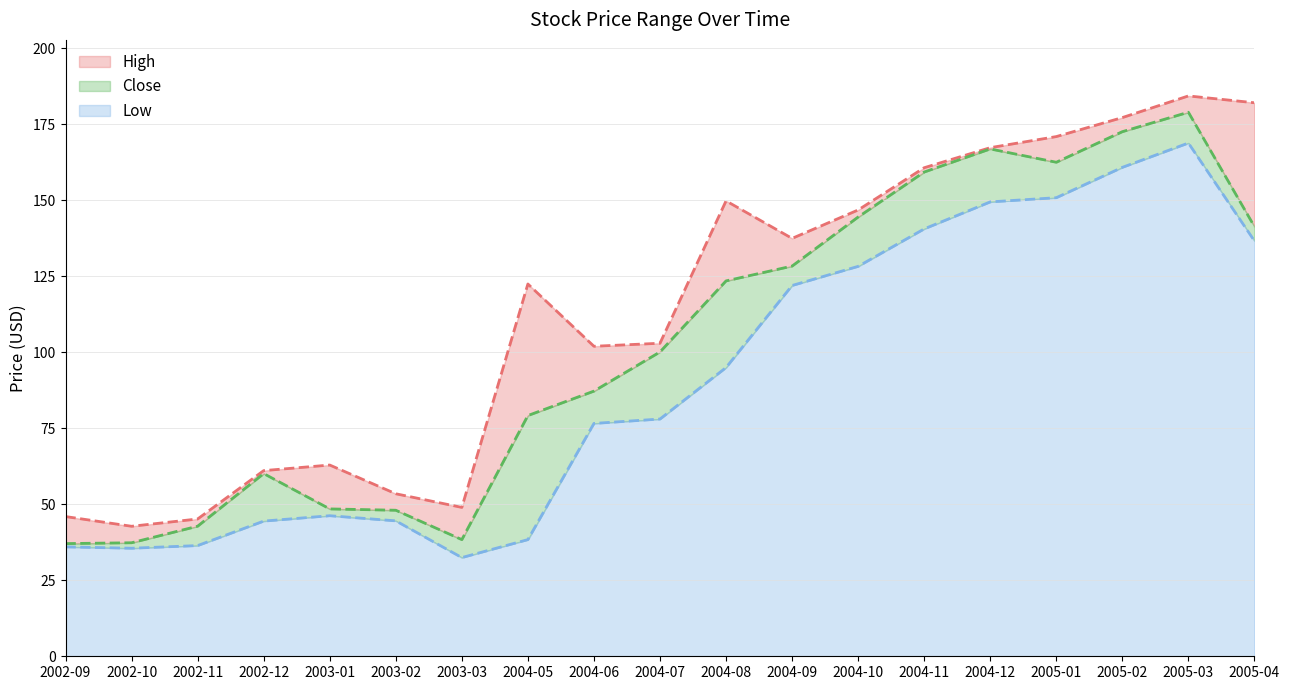

At which category does High reach its first local valley?

2002-10